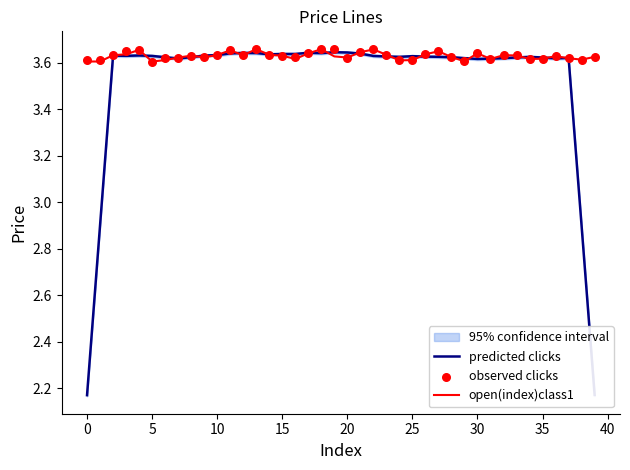

What are all the series names shown in the legend?

predicted clicks, open(index)class1, observed clicks